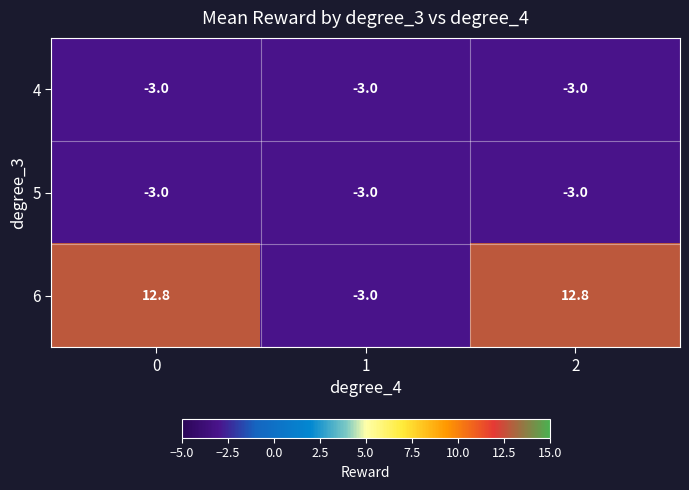

What is the total value across all series at 2?

6.8